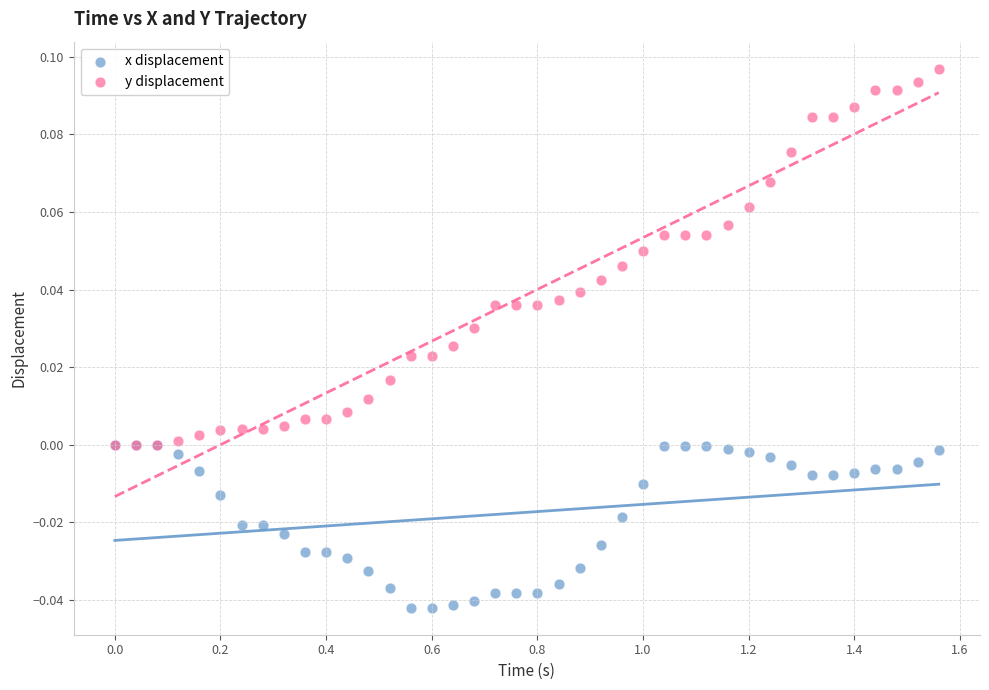

Which series contains the highest Y value?

y displacement